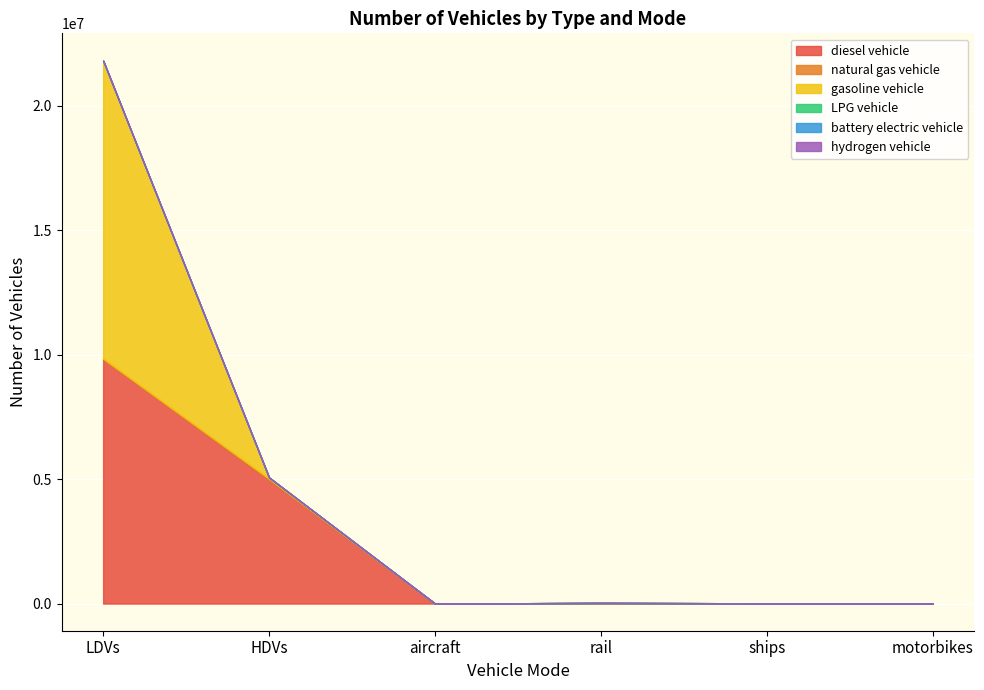

How many lines are shown in the chart?

6